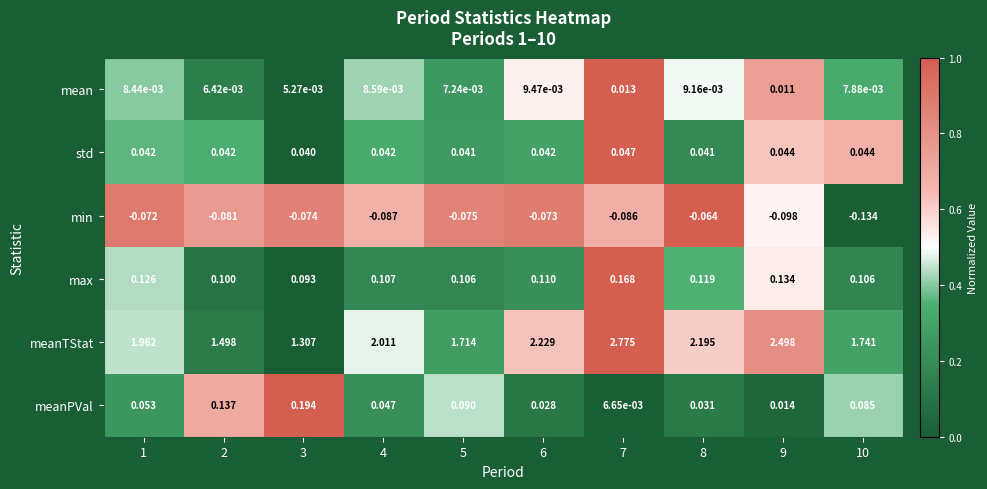

Which series changed the most between 6 and 10?

meanTStat